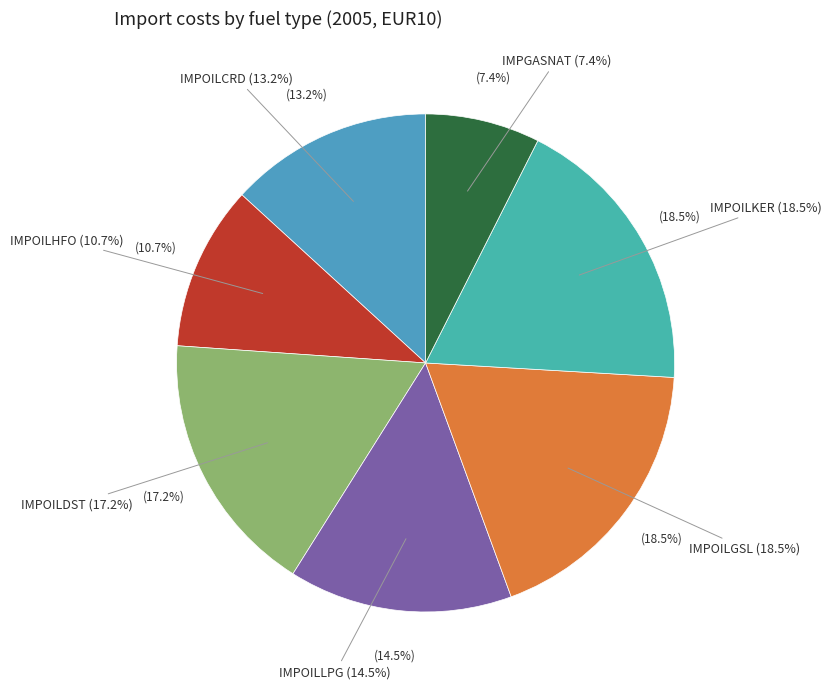

Which category has the biggest portion of the pie?

IMPOILGSL